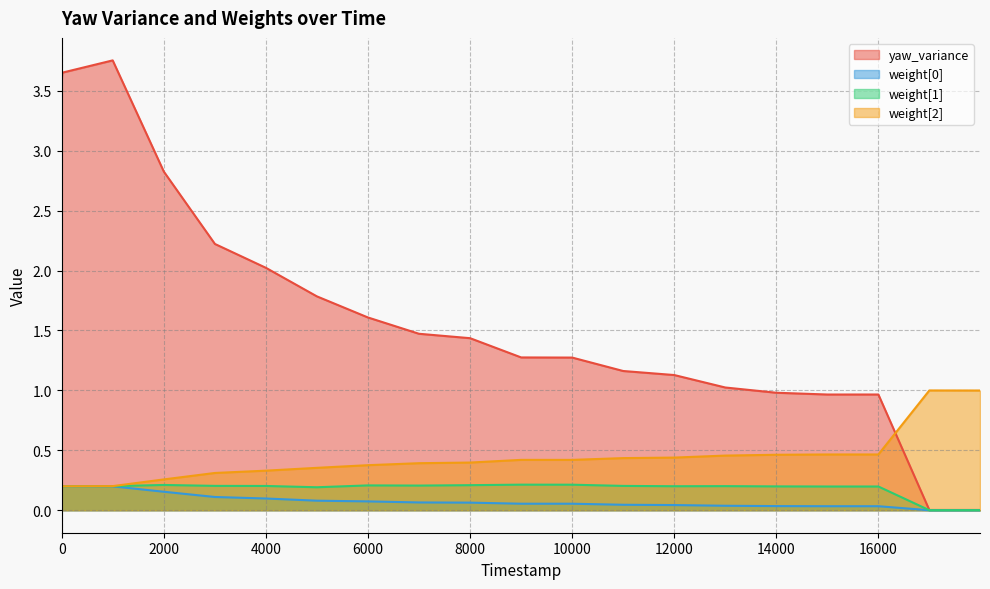

Where is the first local maximum for yaw_variance?

25410000